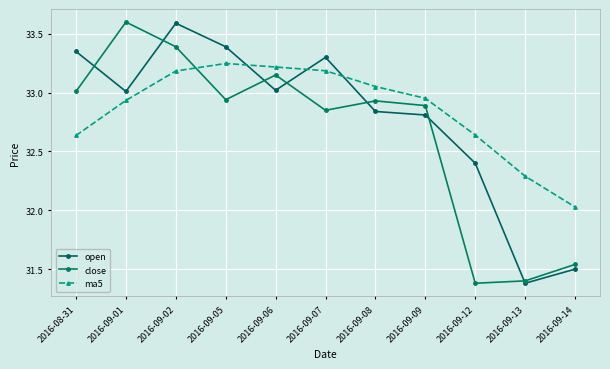

Reading left to right, extract all data points from this chart.

open: 33.4	33.0	33.6	33.4	33.0	33.3	32.8	32.8	32.4	31.4	31.5
close: 33.0	33.6	33.4	32.9	33.1	32.9	32.9	32.9	31.4	31.4	31.5
ma5: 32.6	32.9	33.2	33.2	33.2	33.2	33.1	33.0	32.6	32.3	32.0